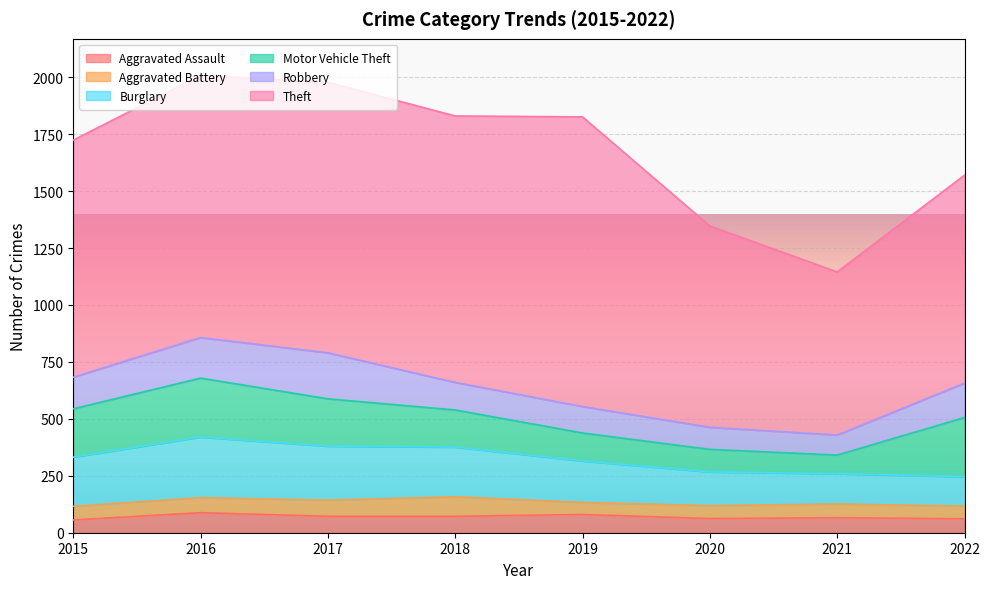

Where is Robbery nearest to the value 145?

2015